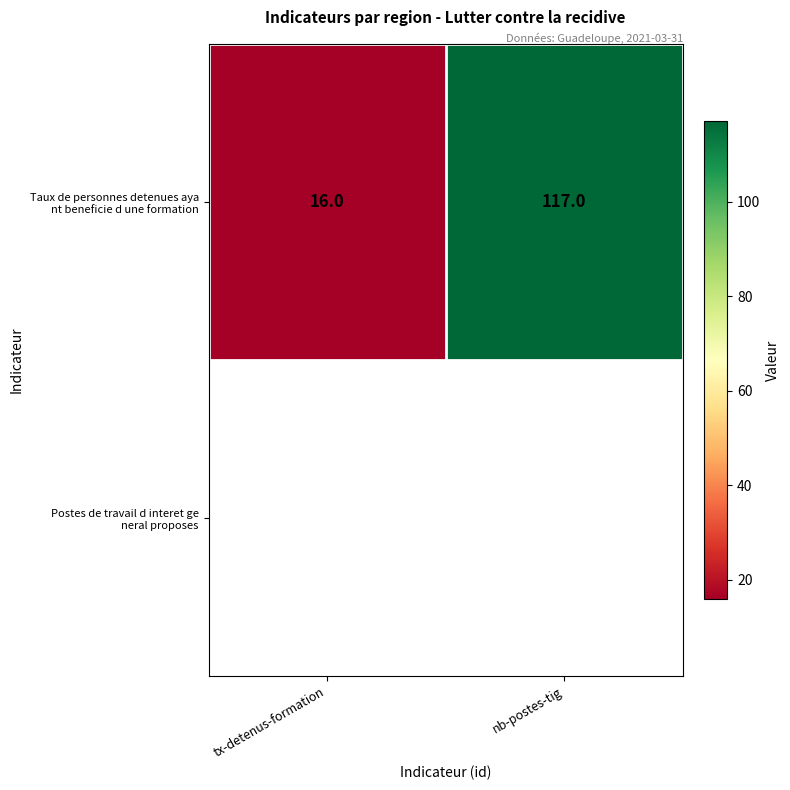

Reading left to right, transcribe all the data shown in this chart.

tx-detenus-formation=16	nb-postes-tig=117